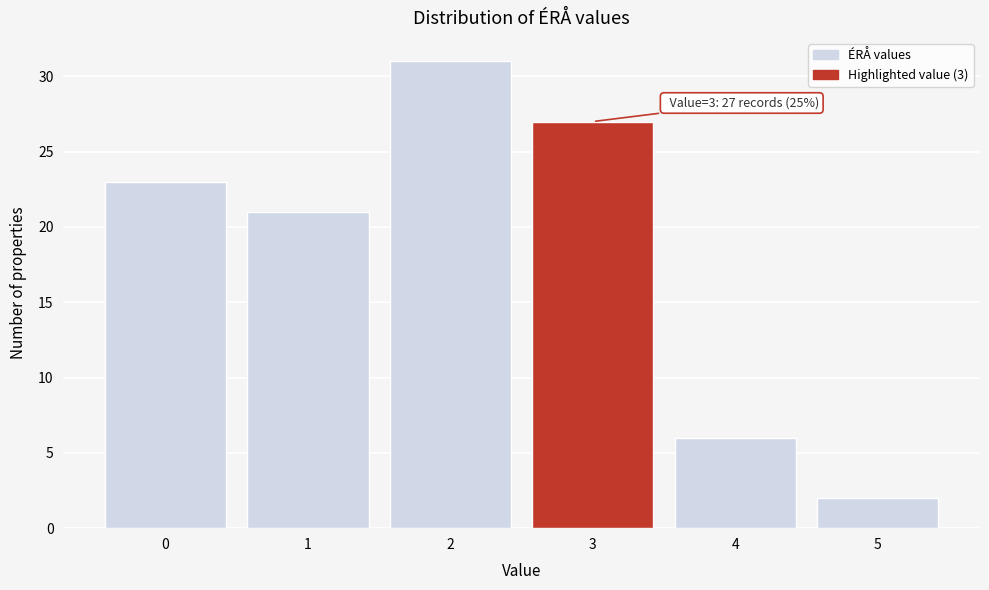

Which range on the x-axis has the tallest bar?

1.5 to 2.5